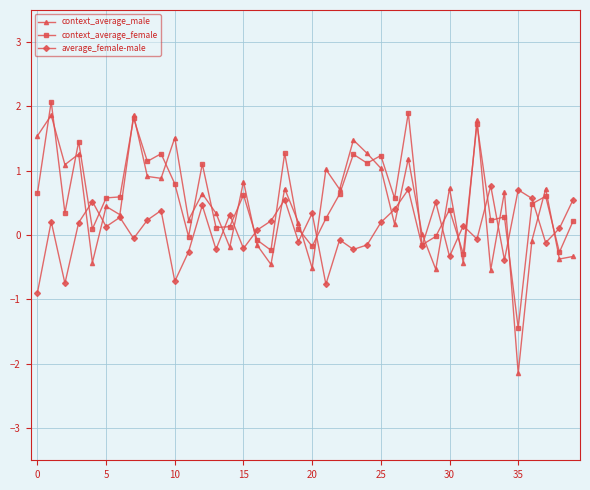

What is the lowest value of the context_average_female series?

-1.4